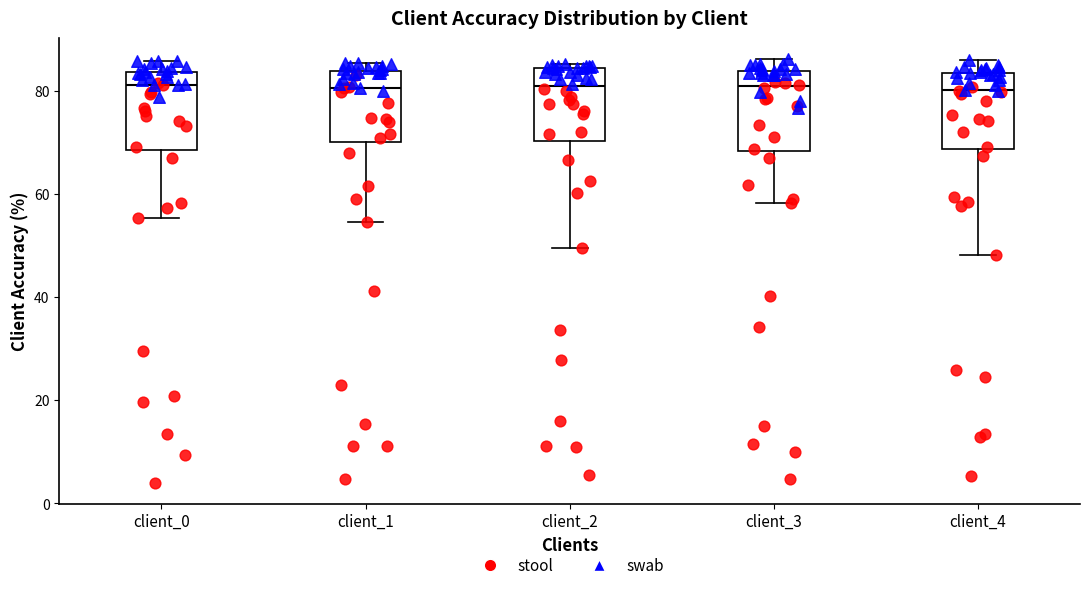

Reading left to right, transcribe this box plot: for each box, give where its median line is, the range the box spans, and where its two whiskers end, as read against the y-axis. The values are not printed on the chart, so give them approximately, as read against the axis.

client_0: median 82, box 68 to 84, whiskers 56 to 86
client_1: median 80, box 70 to 84, whiskers 54 to 86
client_2: median 80, box 70 to 84, whiskers 50 to 86
client_3: median 80, box 68 to 84, whiskers 58 to 86
client_4: median 80, box 68 to 84, whiskers 48 to 86